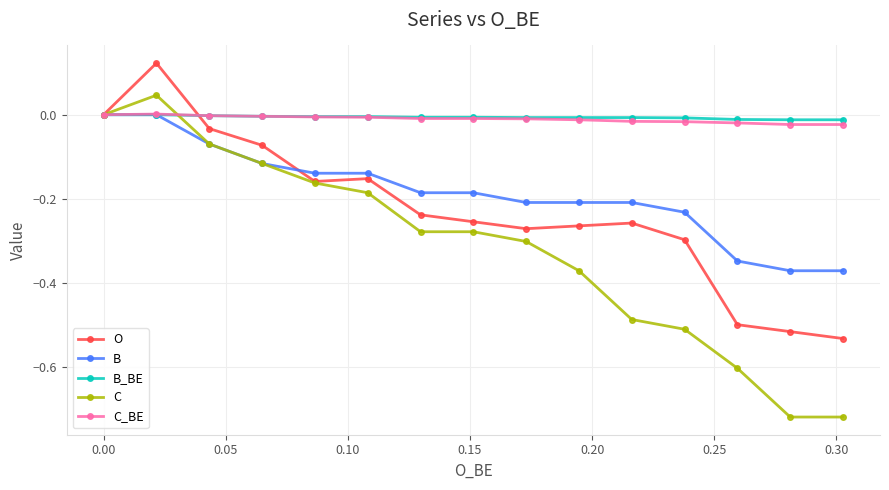

Which series has the widest spread of values?

C